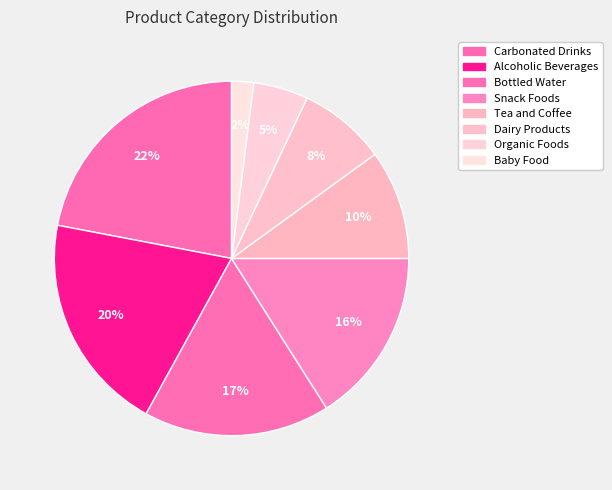

How many slices are in this pie chart?

8